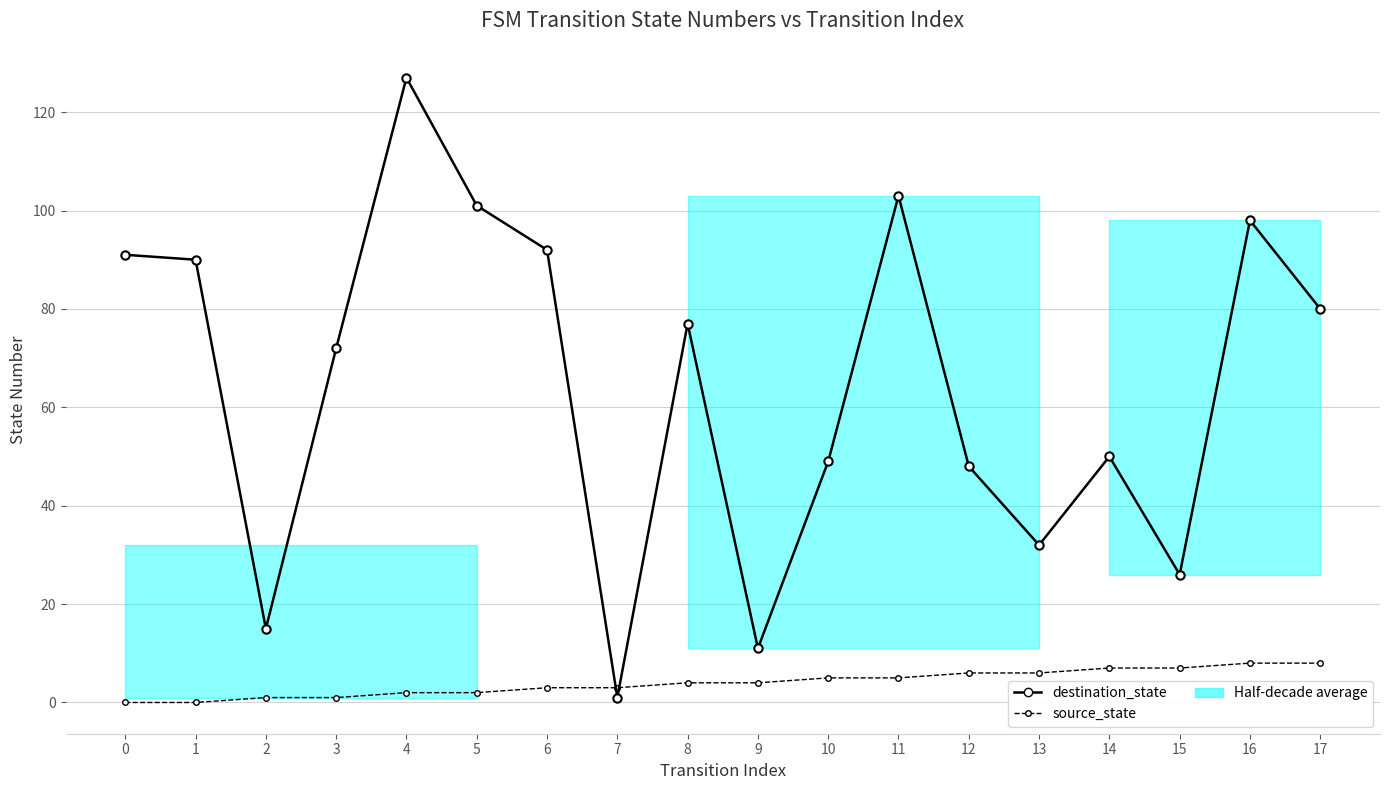

Reading left to right, list all the values displayed in this chart.

destination_state: 91	90	15	72	127	101	92	1	77	11	49	103	48	32	50	26	98	80
source_state: 0	0	1	1	2	2	3	3	4	4	5	5	6	6	7	7	8	8